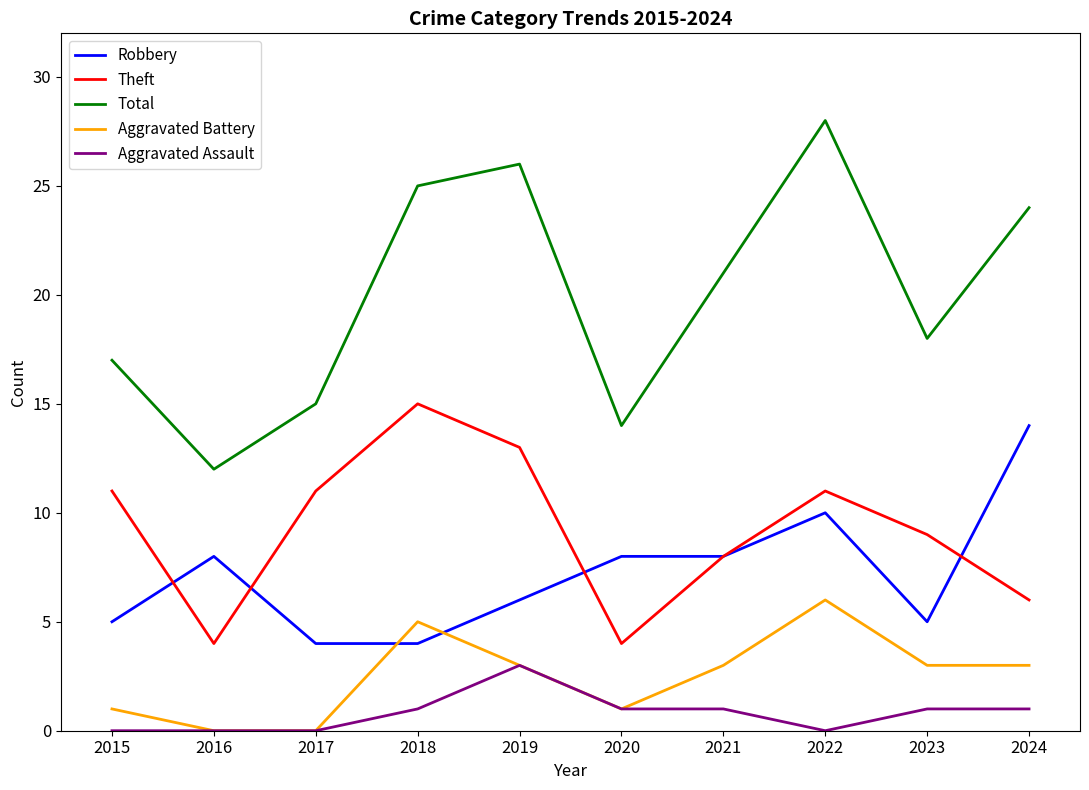

What is the highest value of the Total series?

28